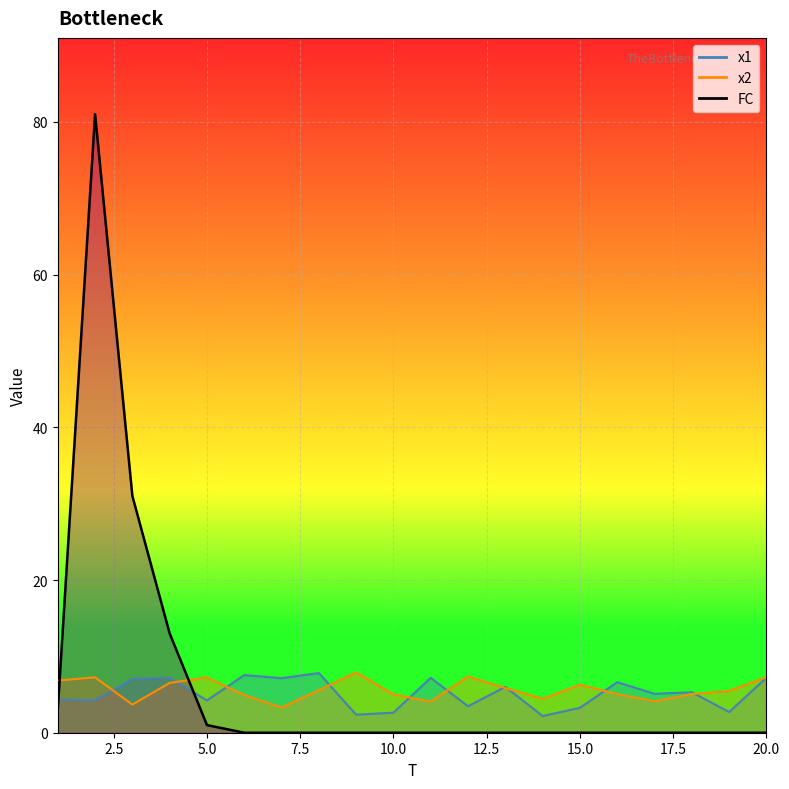

Reading left to right, extract all data points from this chart.

x1: 4.3	4.2	7.0	7.2	4.2	7.6	7.1	7.8	2.4	2.6	7.2	3.5	6.0	2.2	3.3	6.6	5.1	5.3	2.7	7.2
x2: 6.8	7.3	3.7	6.5	7.2	4.9	3.3	5.6	7.9	5.0	4.1	7.4	5.8	4.5	6.3	5.1	4.1	5.1	5.5	7.3
FC: 3.0	81.0	31.0	13.0	1.0	0.0	0.0	0.0	0.0	0.0	0.0	0.0	0.0	0.0	0.0	0.0	0.0	0.0	0.0	0.0